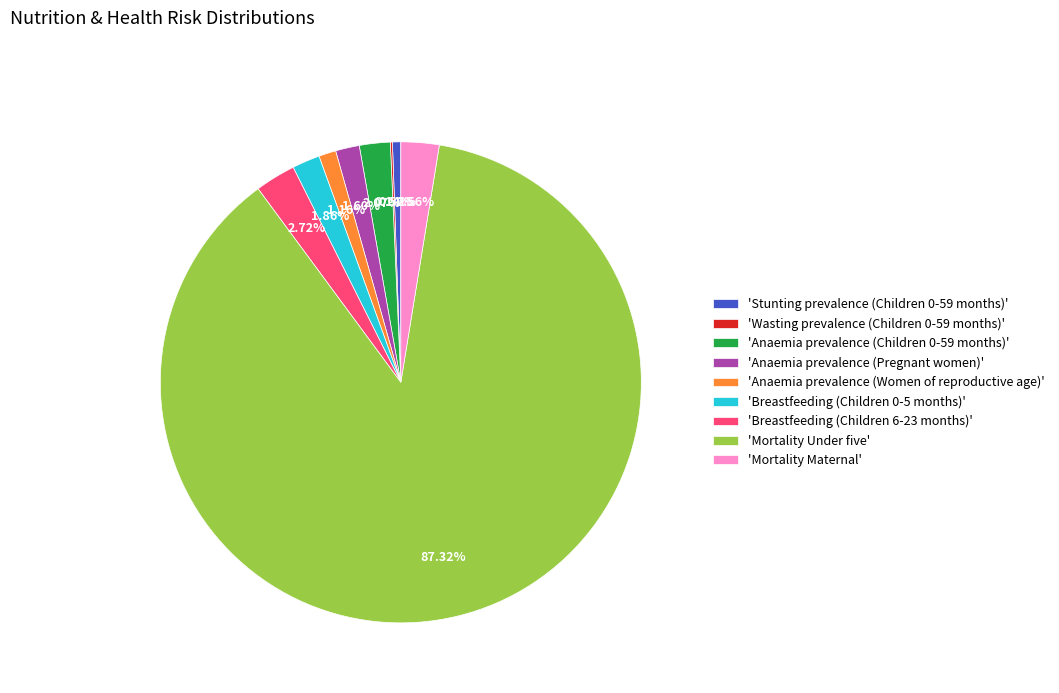

Which has a higher value, 'Stunting prevalence (Children 0-59 months)' or 'Breastfeeding (Children 6-23 months)'?

'Breastfeeding (Children 6-23 months)'